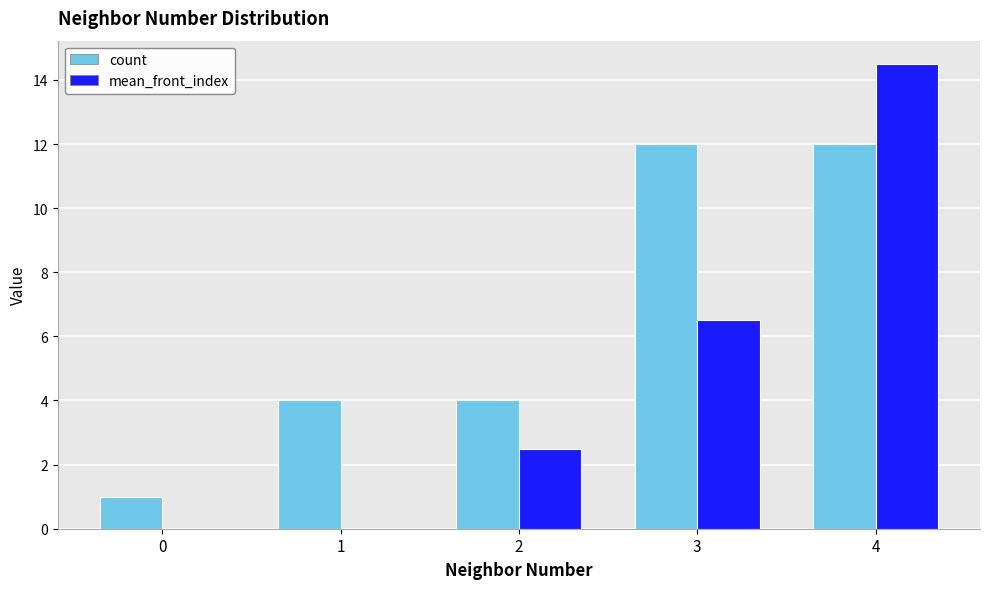

Are the bars grouped side by side (vs. stacked)?

Yes